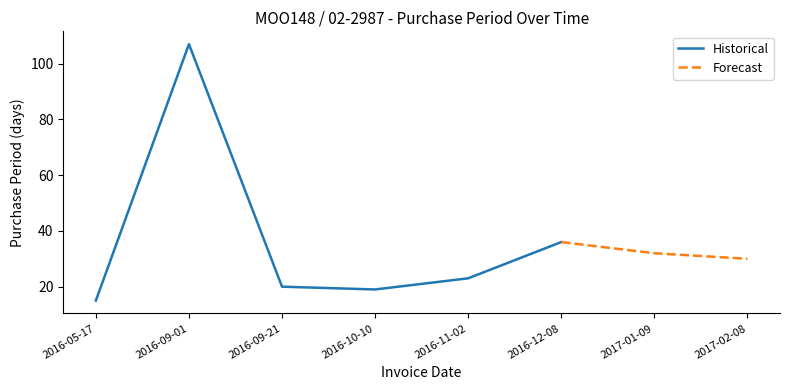

What is the label of the 5th point from the left?

2016-11-02